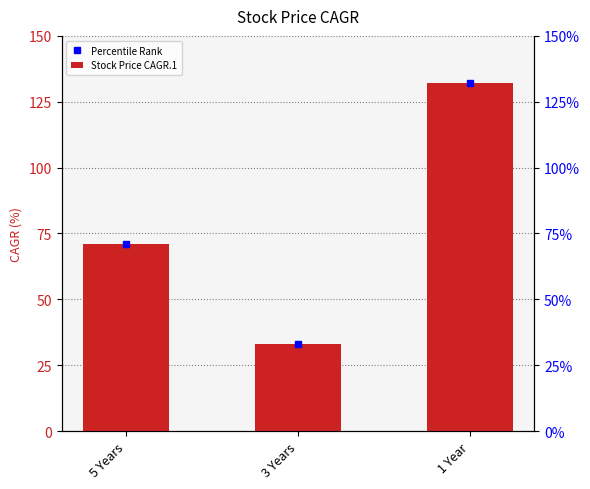

How many data points does each series have?

3